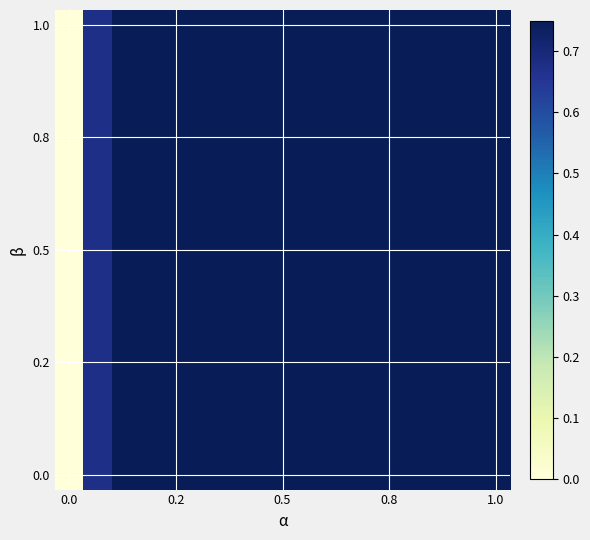

Count the number of data series in this chart.

16